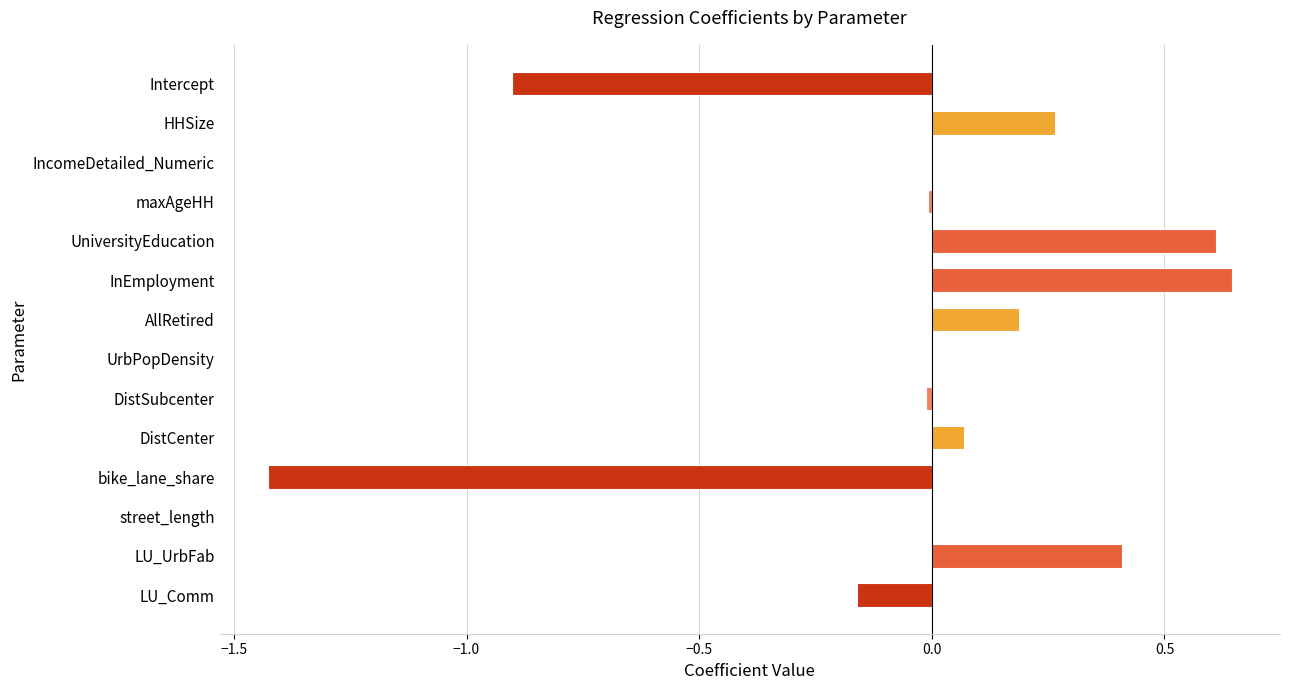

How many data points does each series have?

14